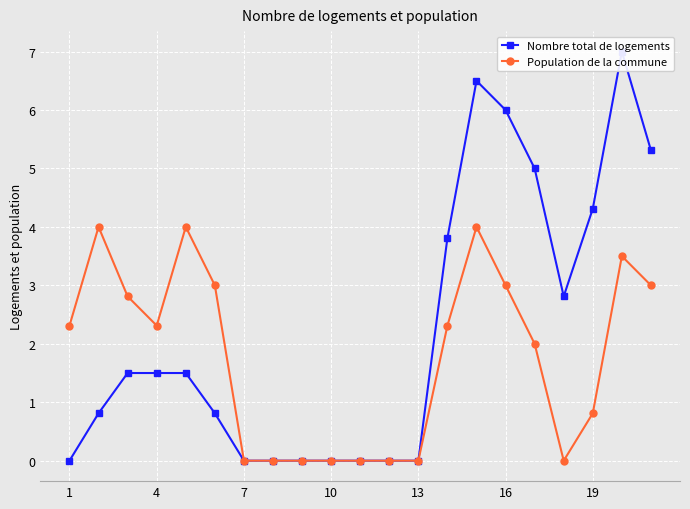

Where is the first local minimum for Population de la commune?

4